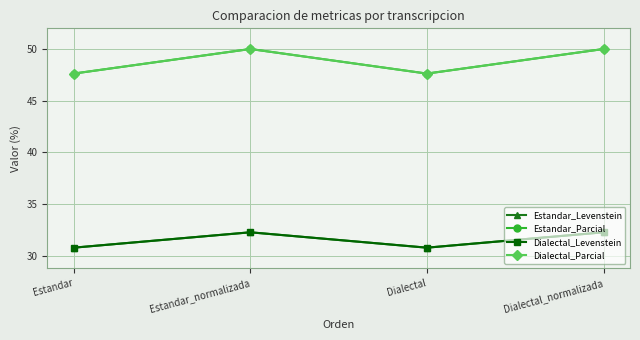

Which has a higher value, Dialectal_normalizada or Estandar_normalizada?

Dialectal_normalizada